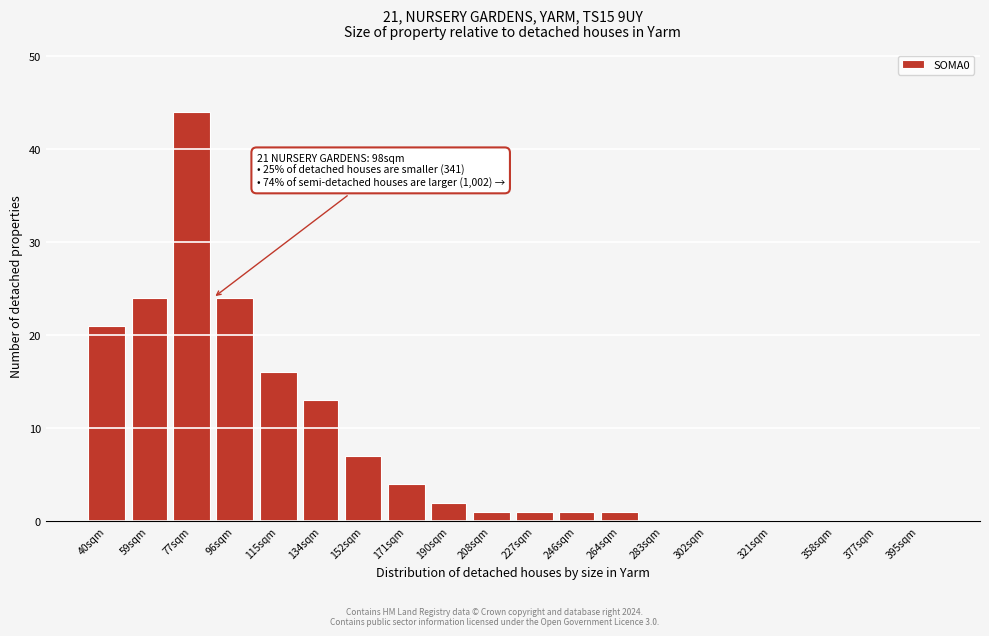

Reading right to left, extract all data points from this chart.

395sqm=0	377sqm=0	358sqm=0	321sqm=0	302sqm=0	283sqm=0	264sqm=1	246sqm=1	227sqm=1	208sqm=1	190sqm=2	171sqm=4	152sqm=7	134sqm=13	115sqm=16	96sqm=24	77sqm=44	59sqm=24	40sqm=21